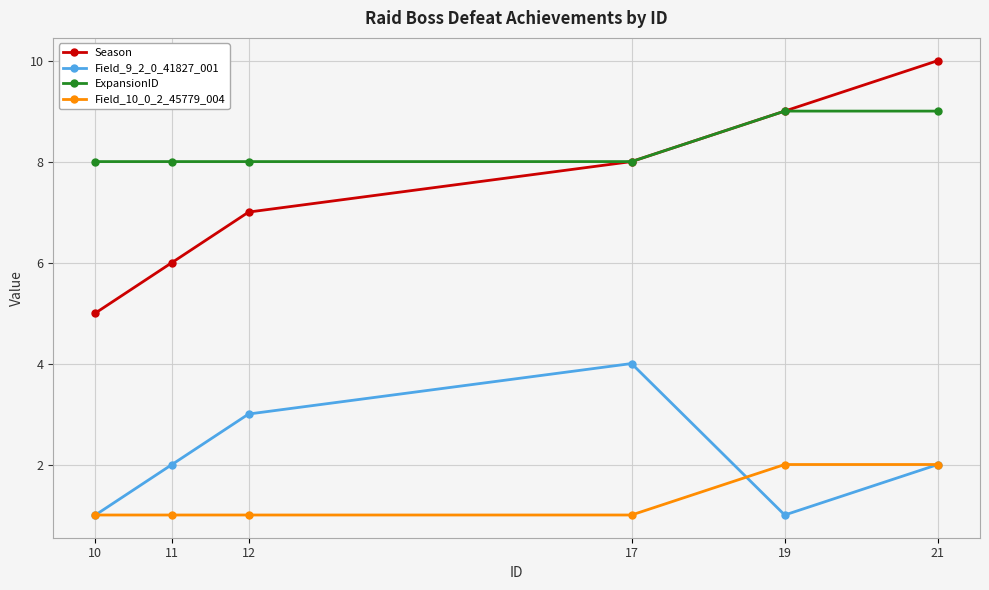

In Field_9_2_0_41827_001, how many points are lower than both neighbors (excluding endpoints)?

1